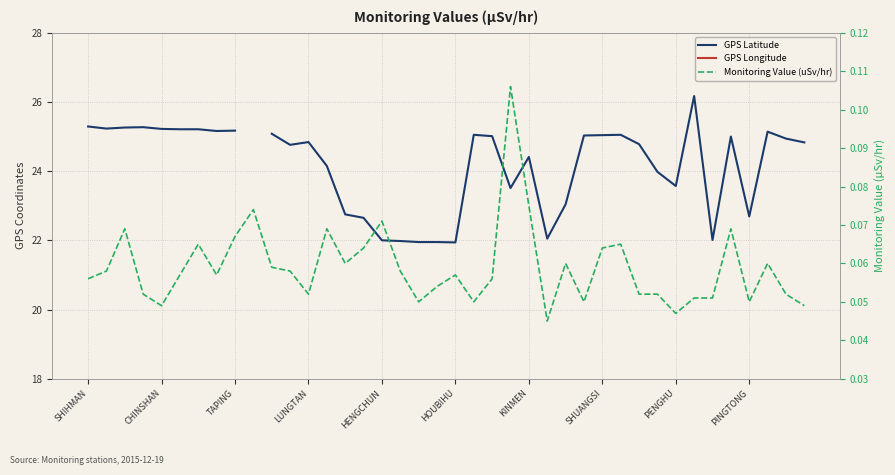

True or false: Monitoring Value (uSv/hr) has a value of 0.0 at 33.

False